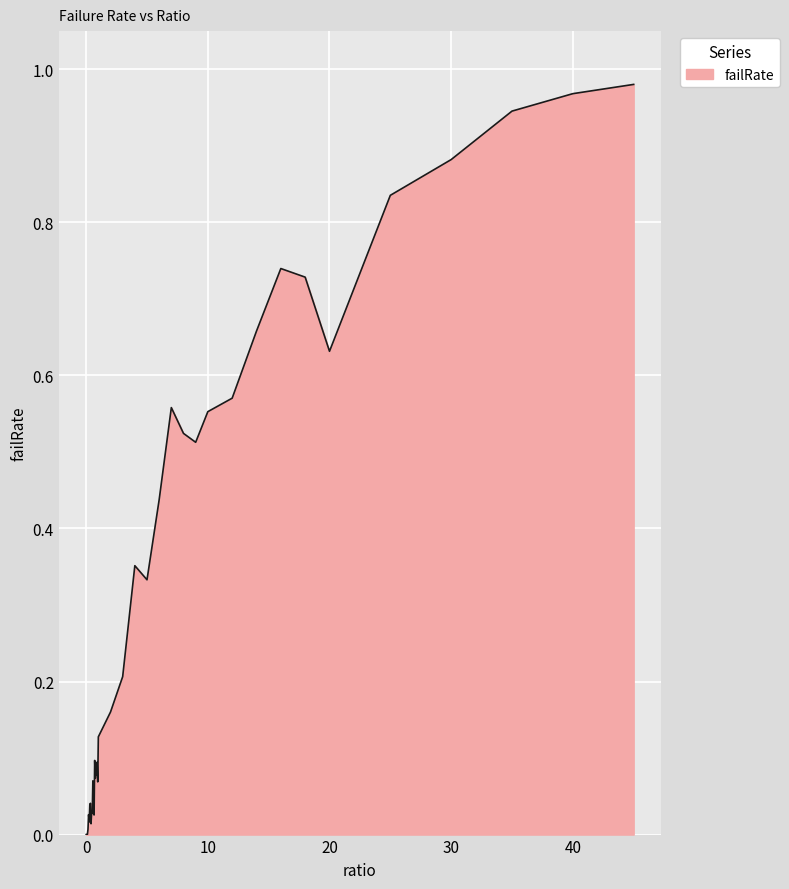

What is the average value?

0.3